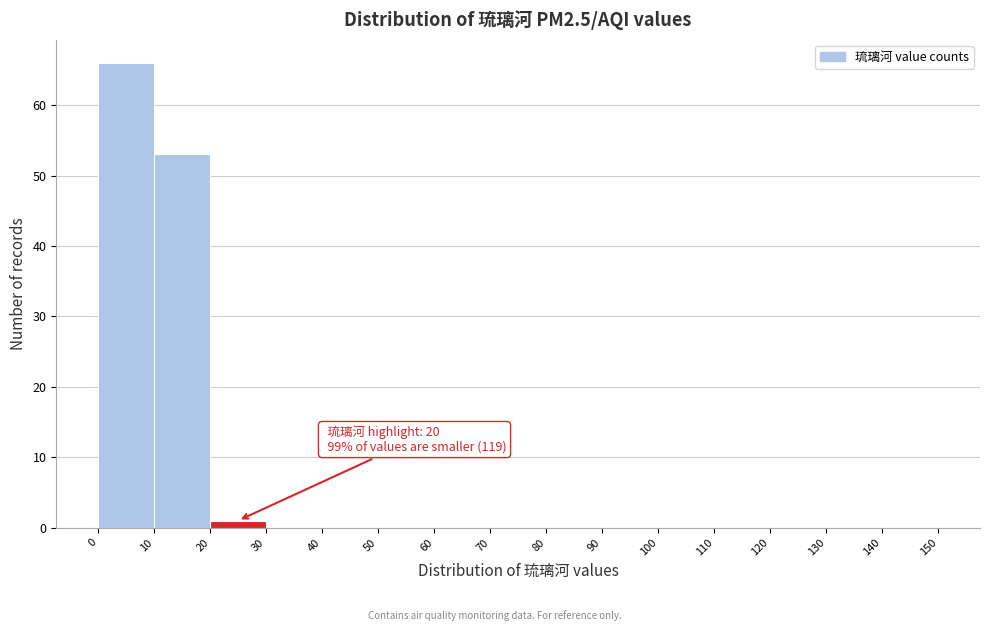

Over which range of the x-axis is the bar tallest?

0 to 10